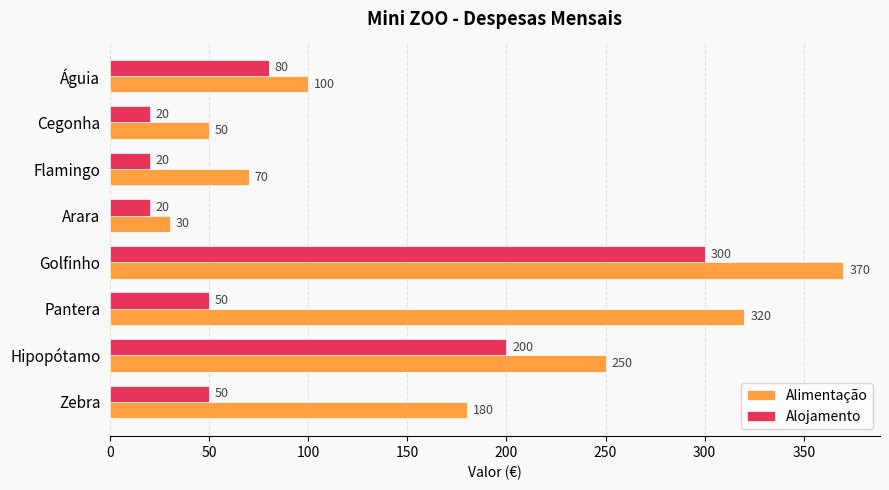

List the series in order of their peak value, highest first.

Alimentação, Alojamento